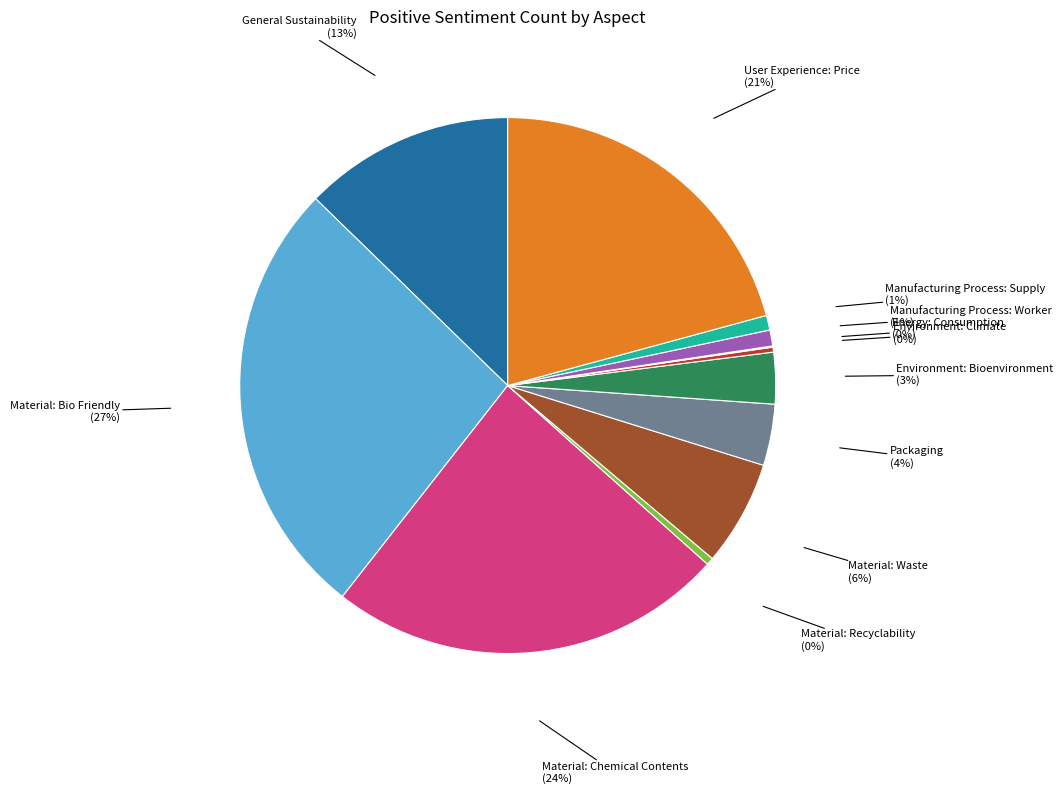

Rank the categories by value from lowest to highest.

Energy: Consumption, Environment: Climate, Material: Recyclability, Manufacturing Process: Supply, Manufacturing Process: Worker, Environment: Bioenvironment, Packaging, Material: Waste, General Sustainability, User Experience: Price, Material: Chemical Contents, Material: Bio Friendly